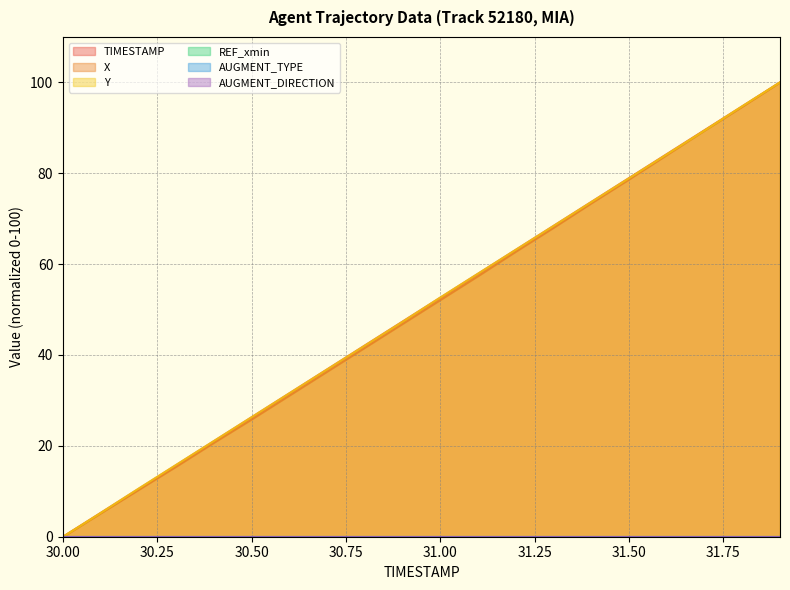

How many times do TIMESTAMP and Y cross each other?

5